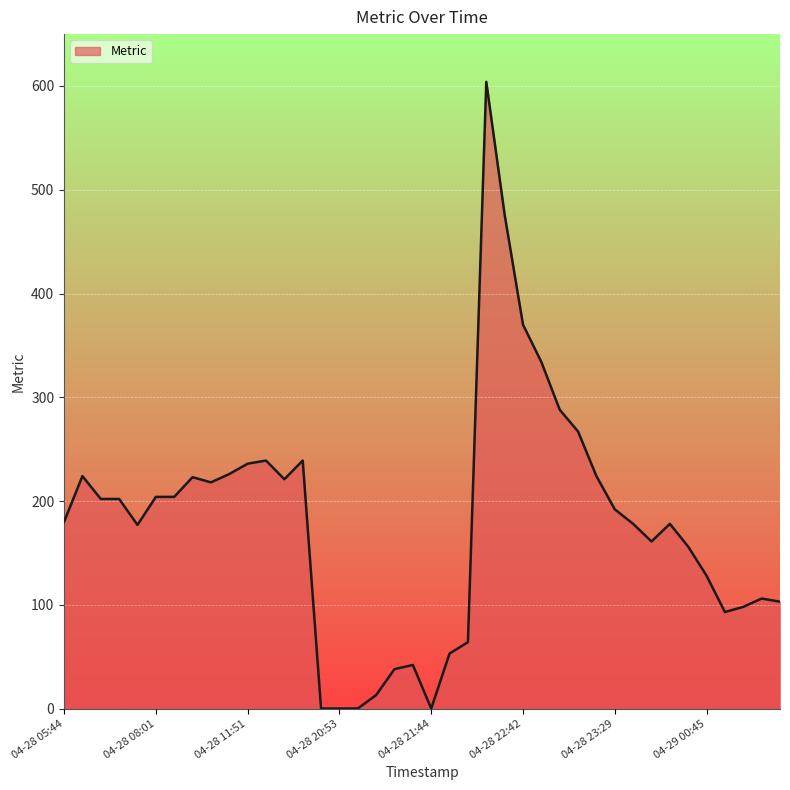

True or false: there are more than 0 points higher than both neighbors.

True